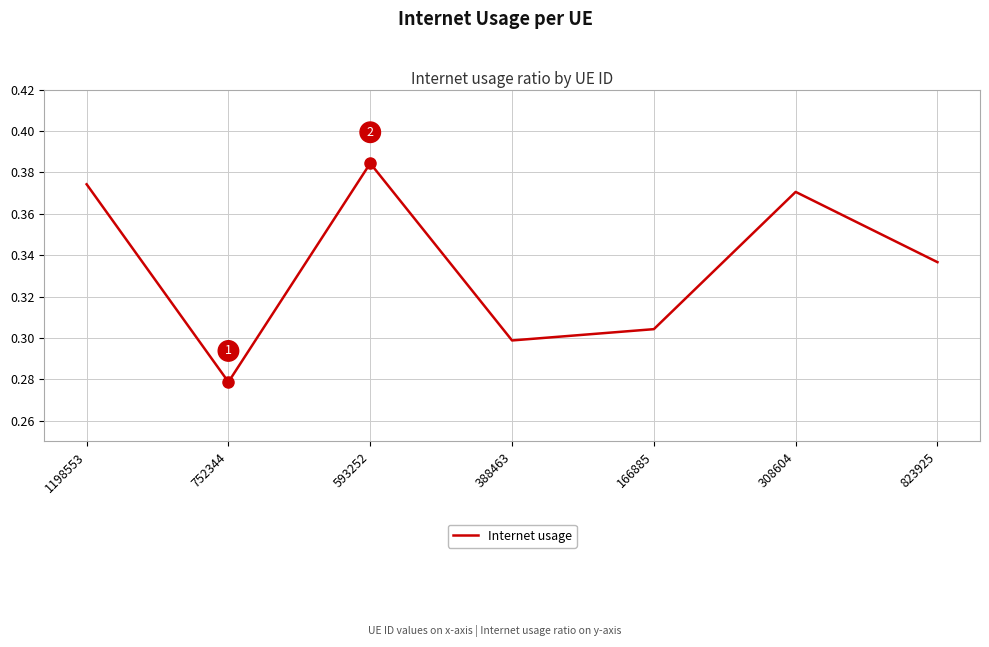

At which category does the chart reach its peak across all series?

593252